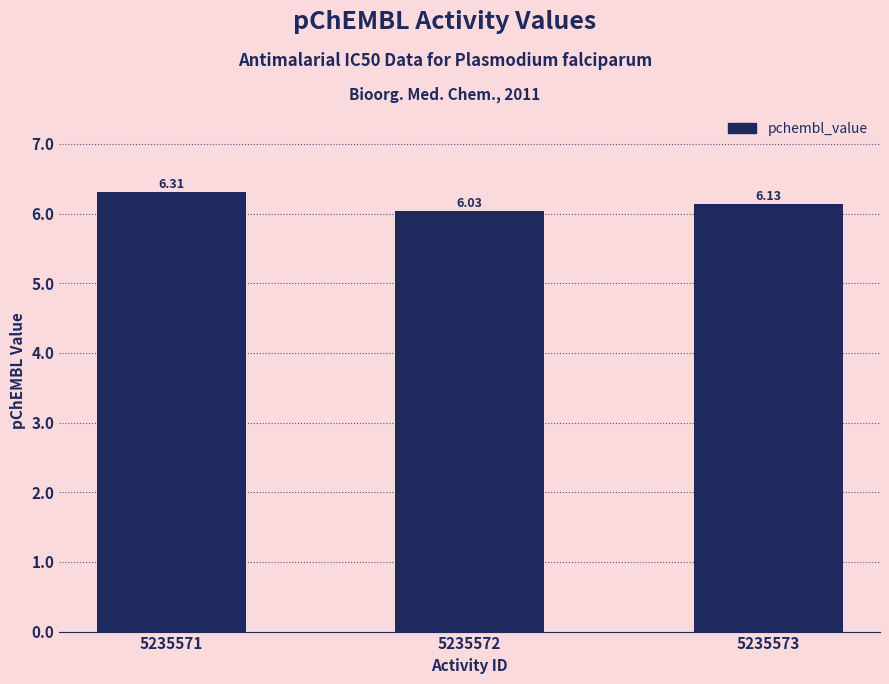

What is the difference between the maximum and minimum values?

0.3